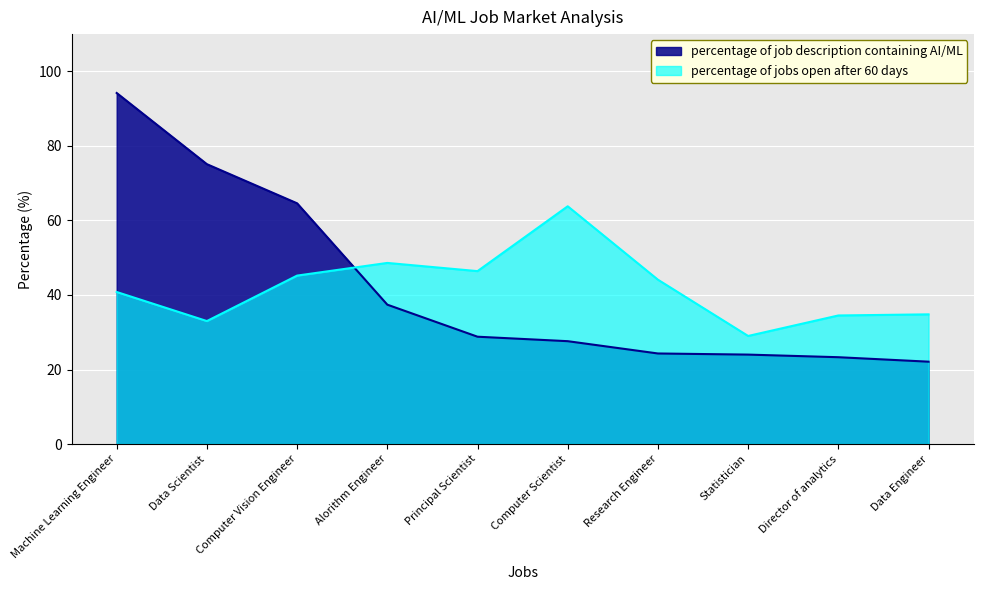

True or false: percentage of jobs open after 60 days has a value of 69.7 at Principal Scientist.

False